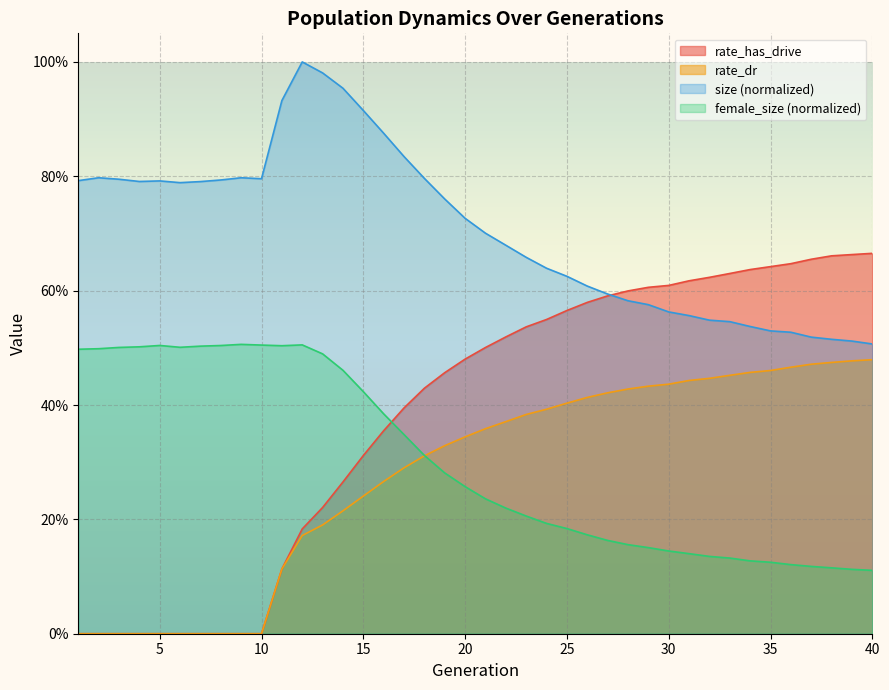

What are all the series names shown in the legend?

rate_has_drive, rate_dr, size (normalized), female_size (normalized)